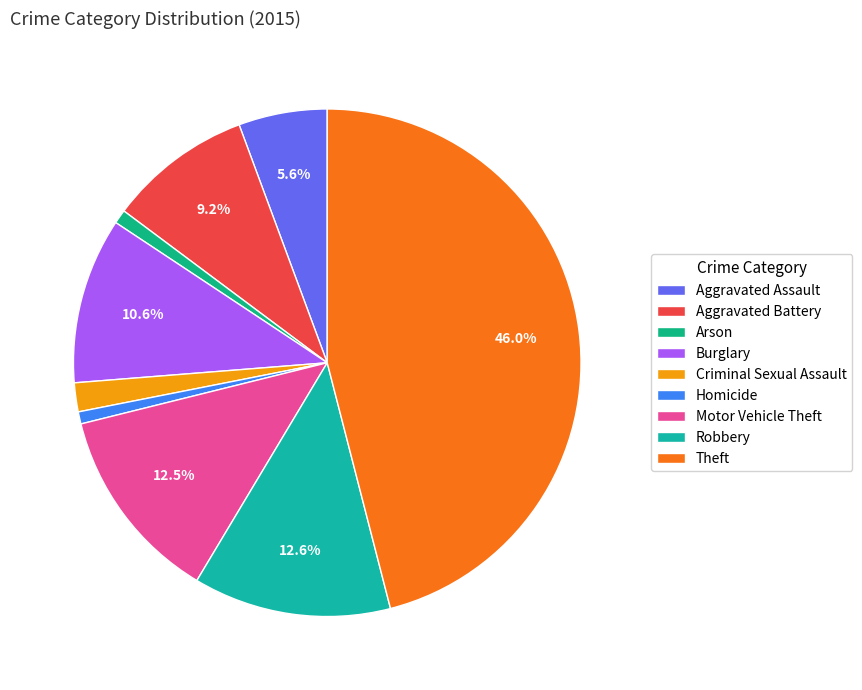

Does Burglary represent more than half of the total?

No